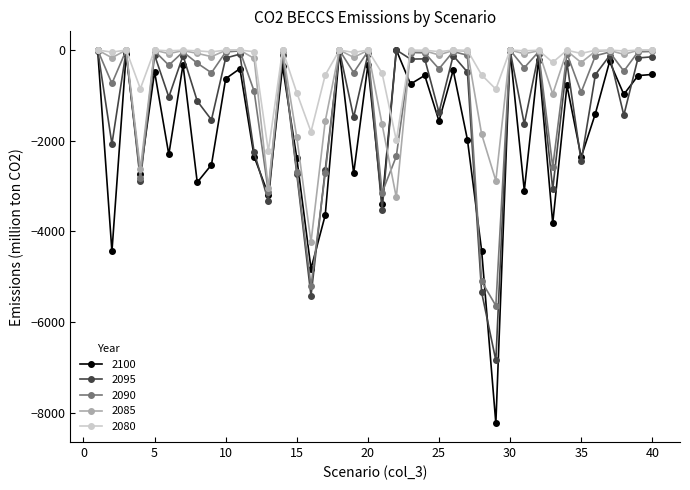

What are all the series names shown in the legend?

2100, 2095, 2090, 2085, 2080